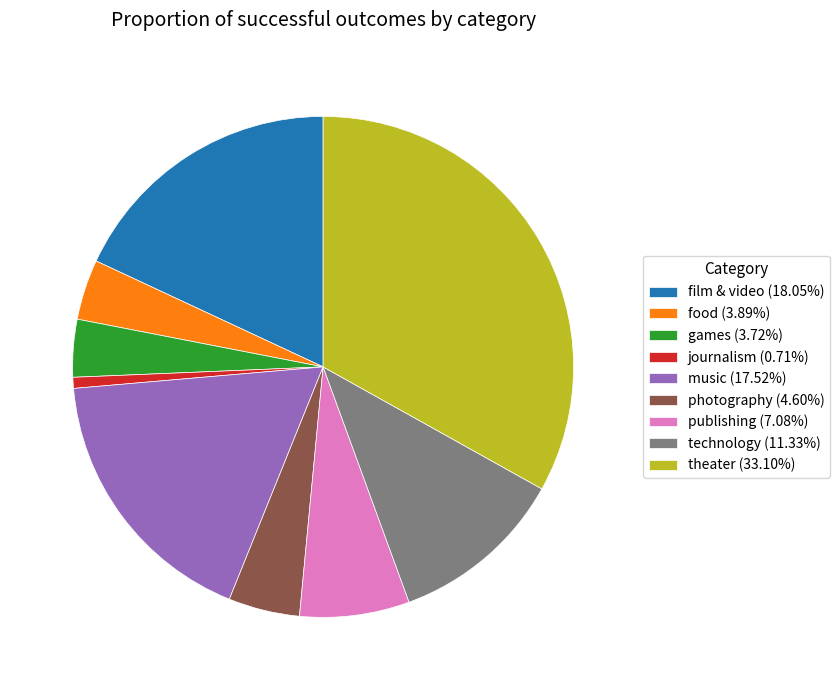

What is the largest slice in the pie chart?

theater